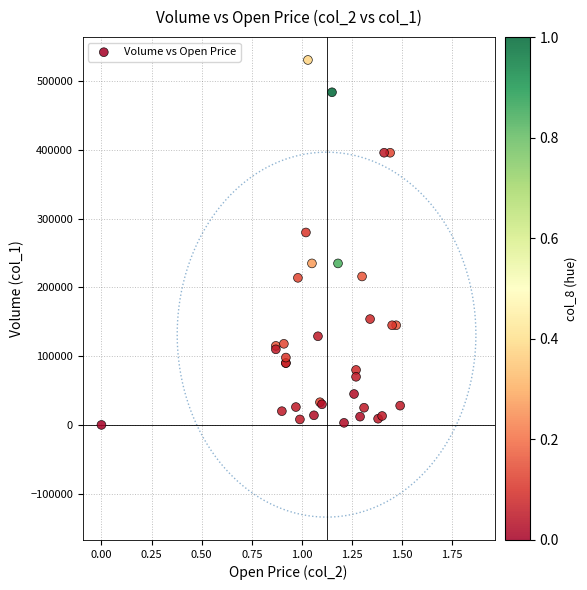

What Y value in the scatter plot is closest to 265500?

280000